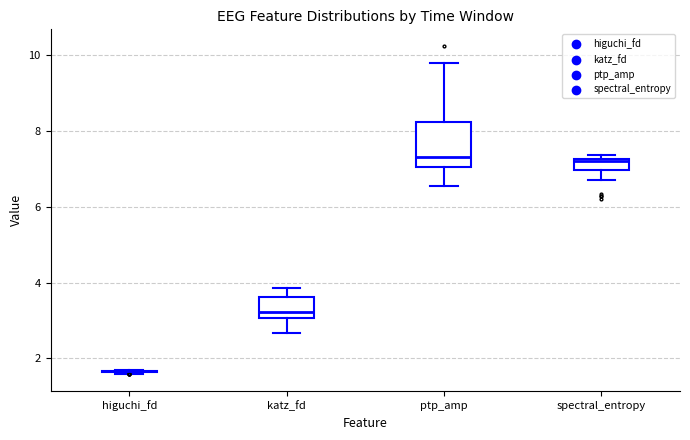

Reading left to right, read every box against the y-axis: the position of its median line, the range the box covers, and the ends of its whiskers. The values are not printed on the chart, so give them approximately, as read against the axis.

higuchi_fd: box collapsed to a line at 1.6, whiskers 1.6 to 1.6
katz_fd: median 3.2, box 3.0 to 3.6, whiskers 2.6 to 3.8
ptp_amp: median 7.4, box 7.0 to 8.2, whiskers 6.6 to 9.8
spectral_entropy: median 7.2 (just below the box's upper edge), box 7.0 to 7.2, whiskers 6.8 to 7.4